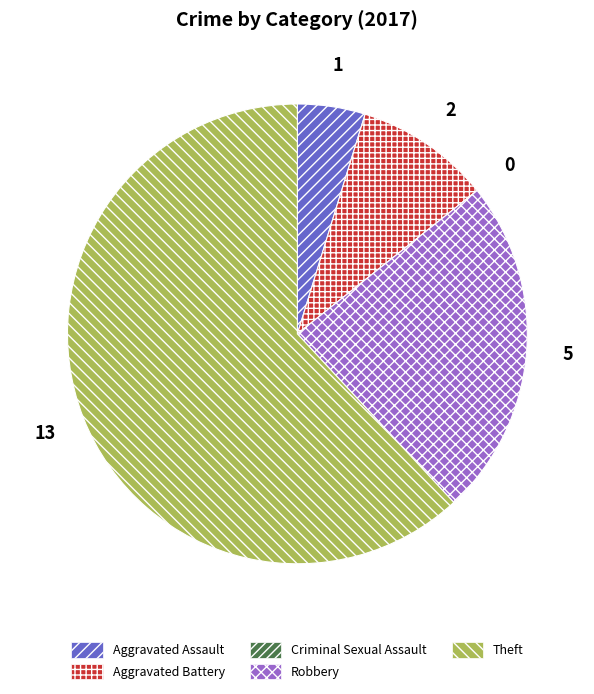

Which category has the biggest portion of the pie?

Theft